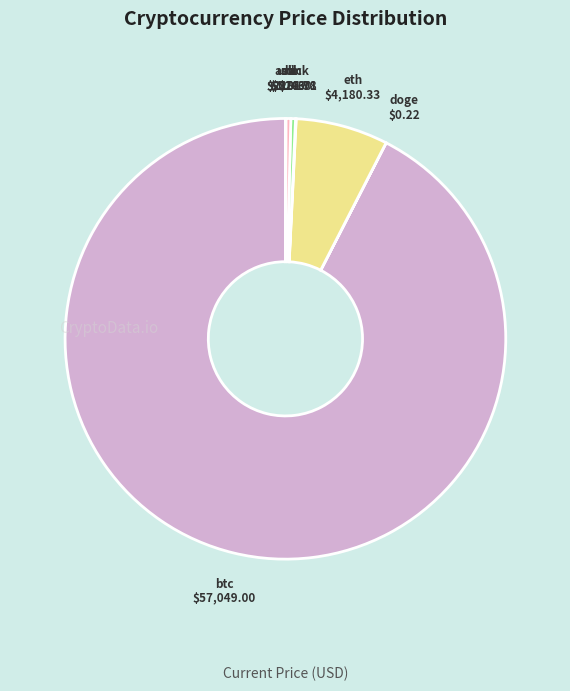

Which category has the biggest portion of the pie?

btc